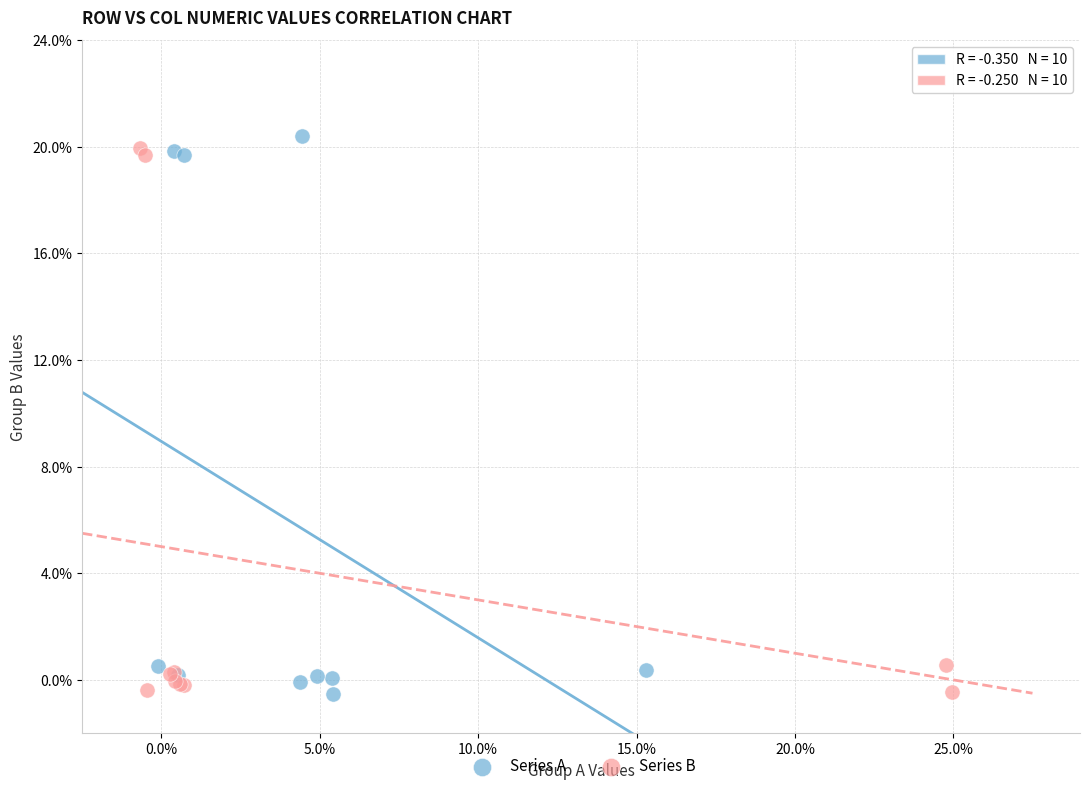

Which series has the largest Y range (max minus min)?

Series A